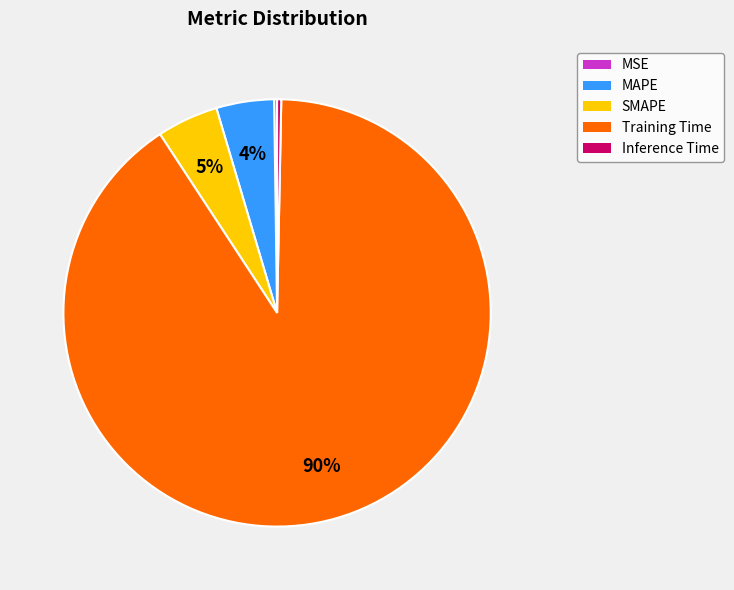

What is the majority slice?

Training Time